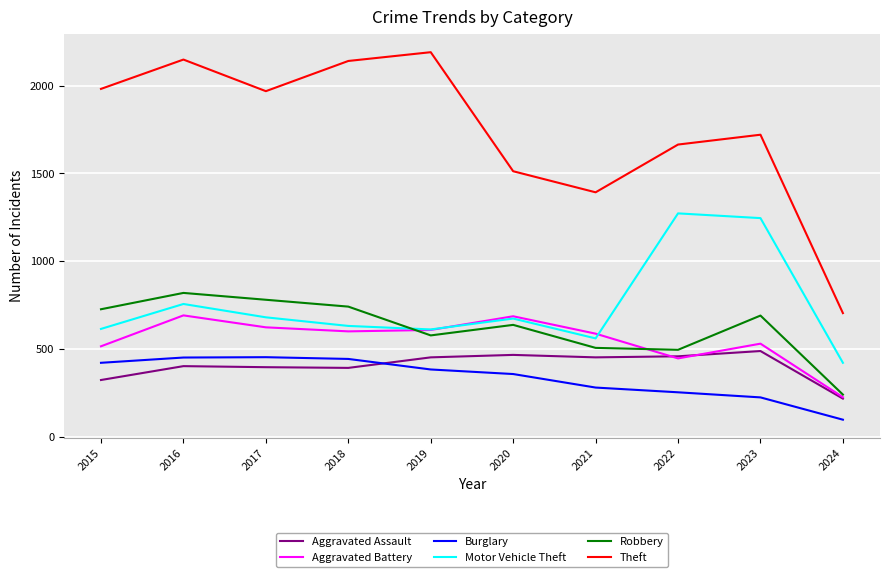

What is the total value across all series at 2021?

3777